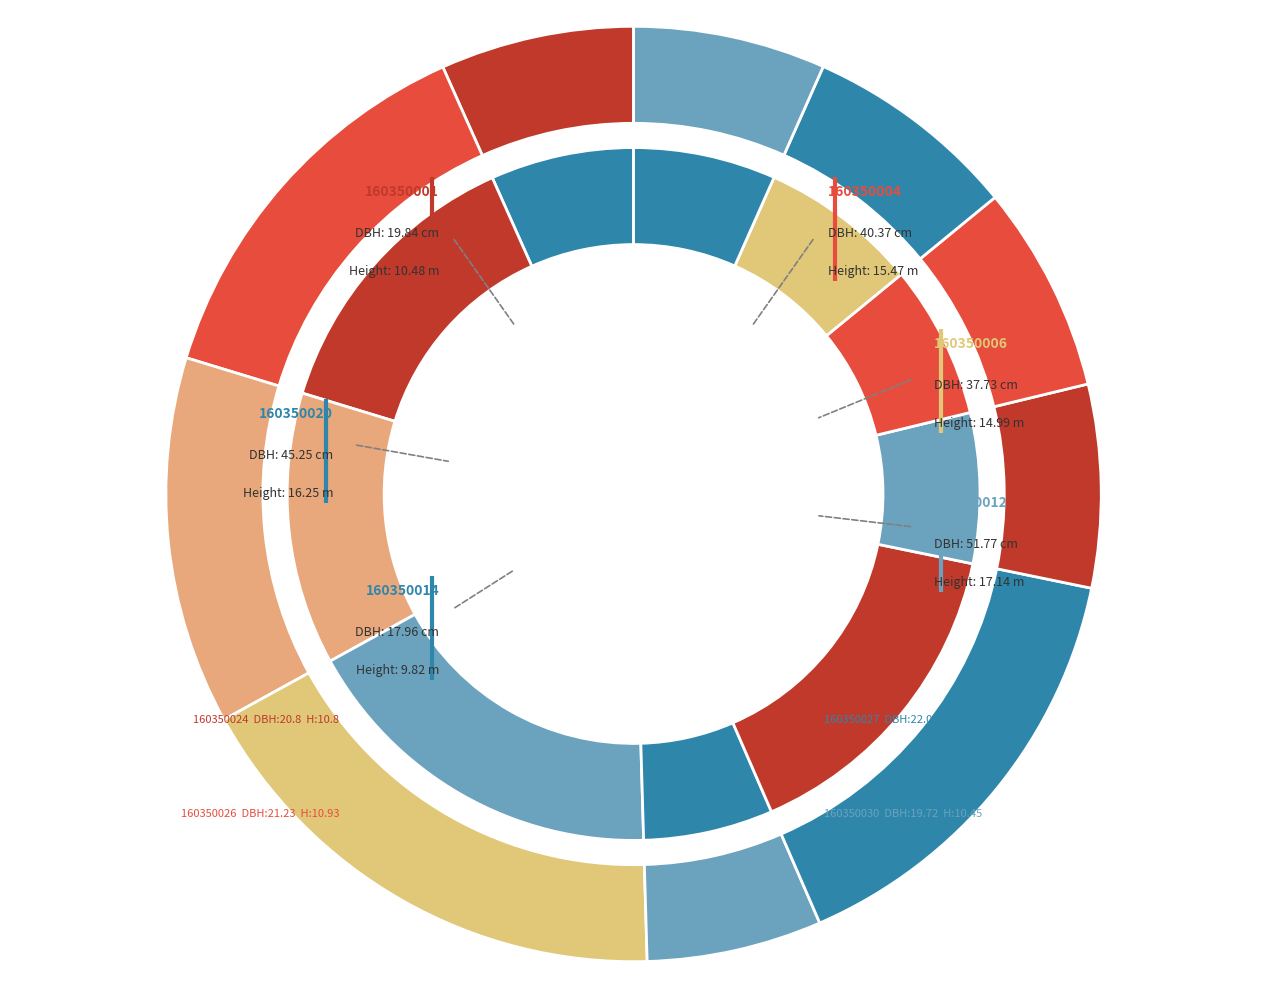

Count the number of slices in the pie.

10